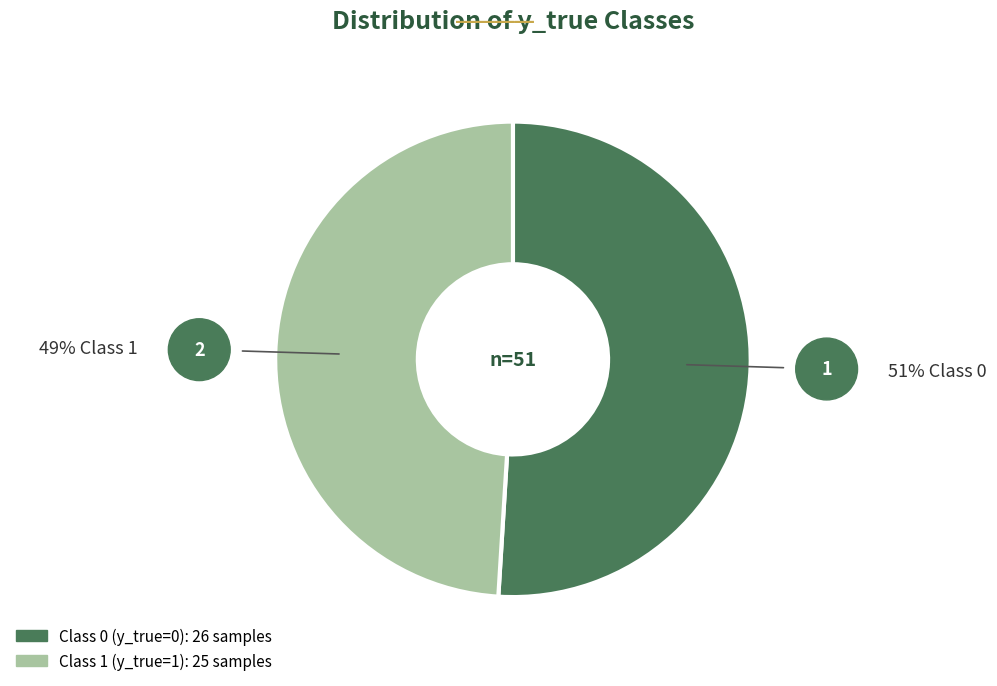

Count the number of slices in the pie.

2